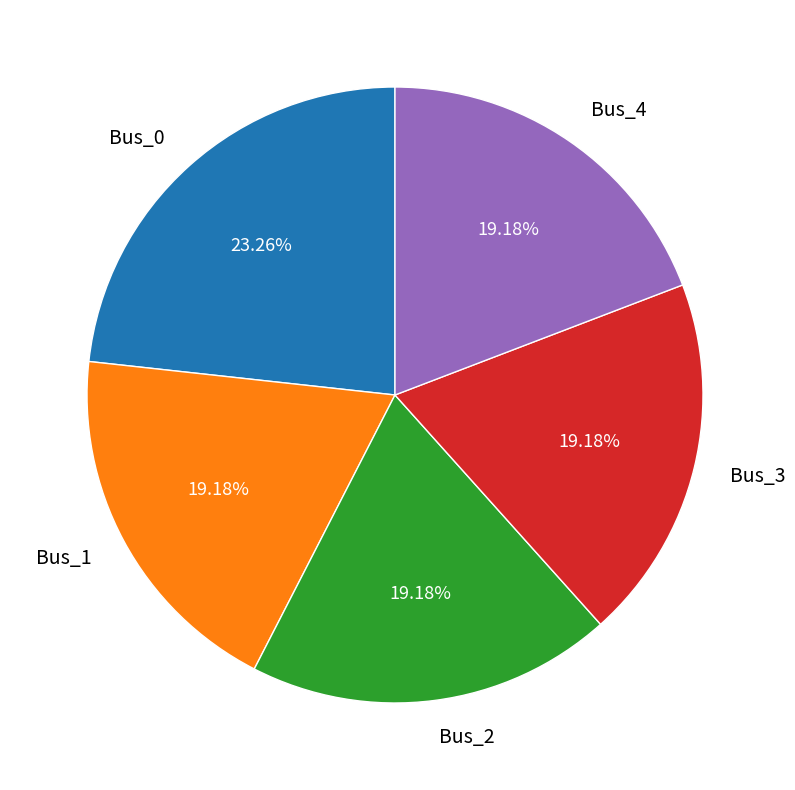

Does any single category account for the majority?

No